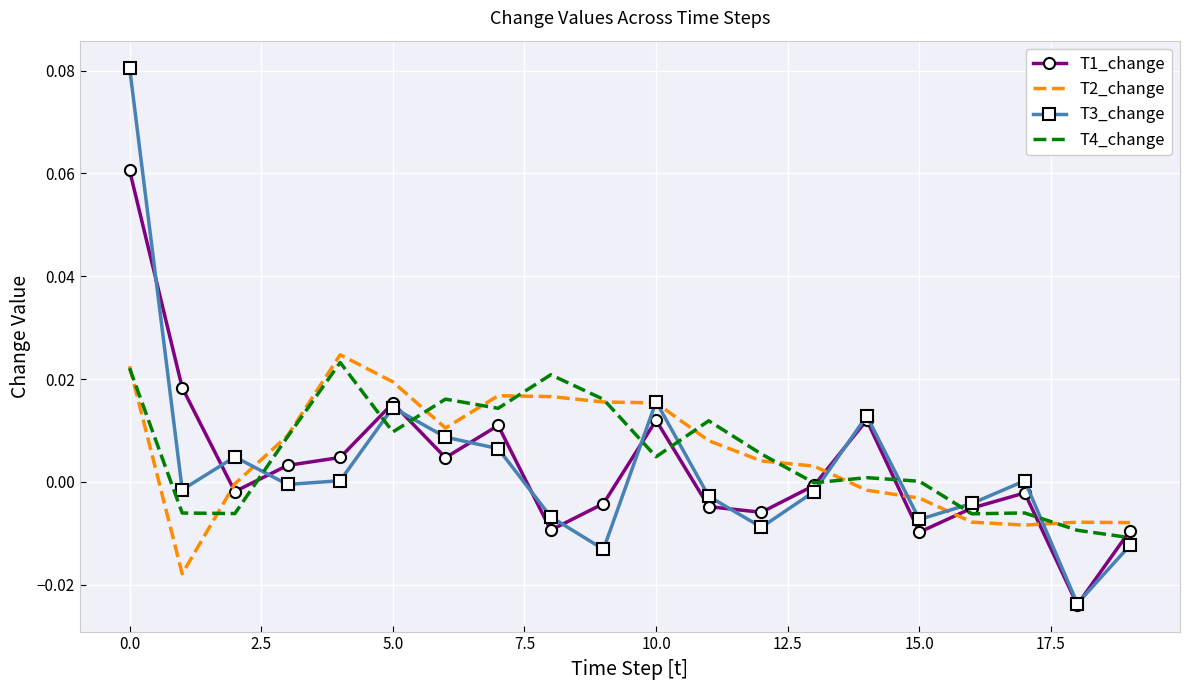

True or false: T2_change and T1_change cross at least once.

True